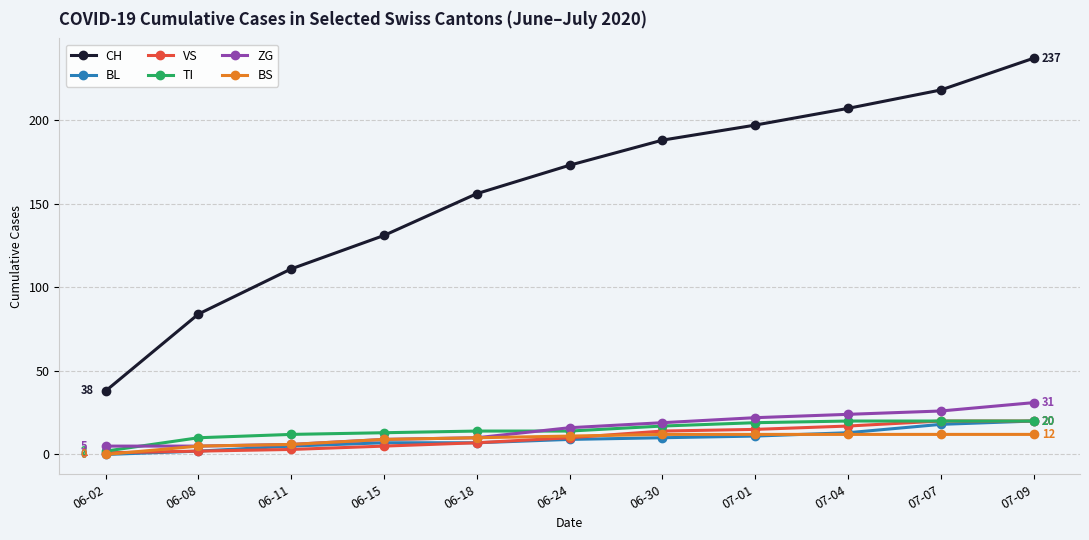

The value of BL at 06-30 is 10. True or false?

True